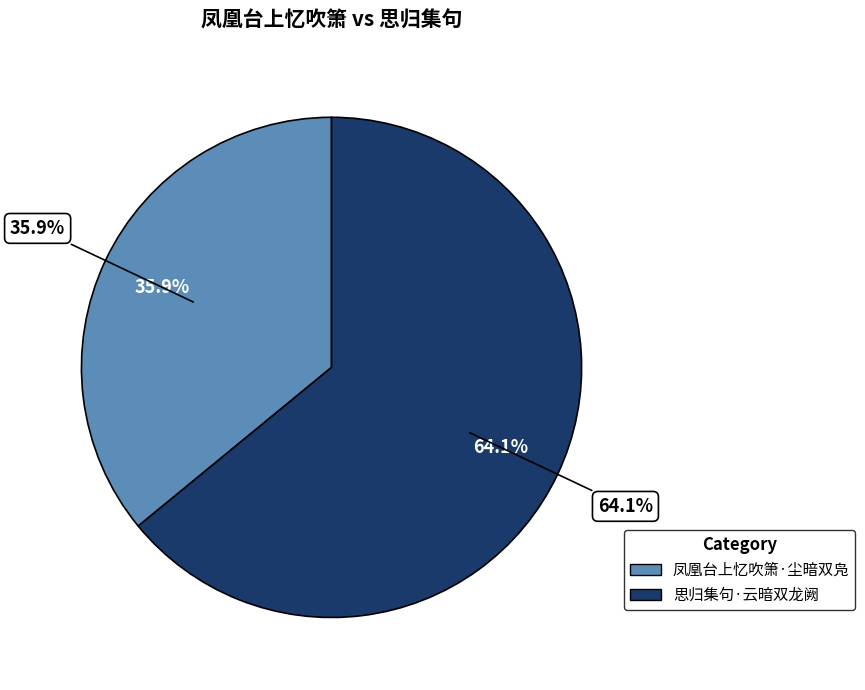

To the nearest percent, what percentage of the pie is 凤凰台上忆吹箫·尘暗双凫?

36%